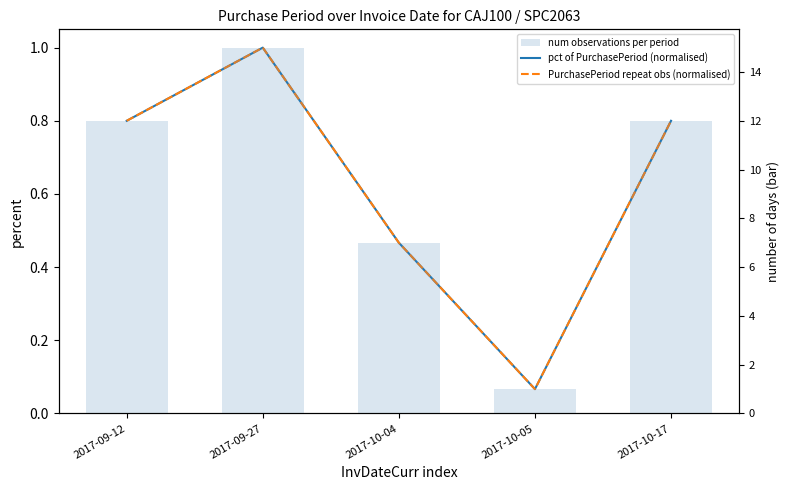

What is the minimum value shown in the chart?

0.1